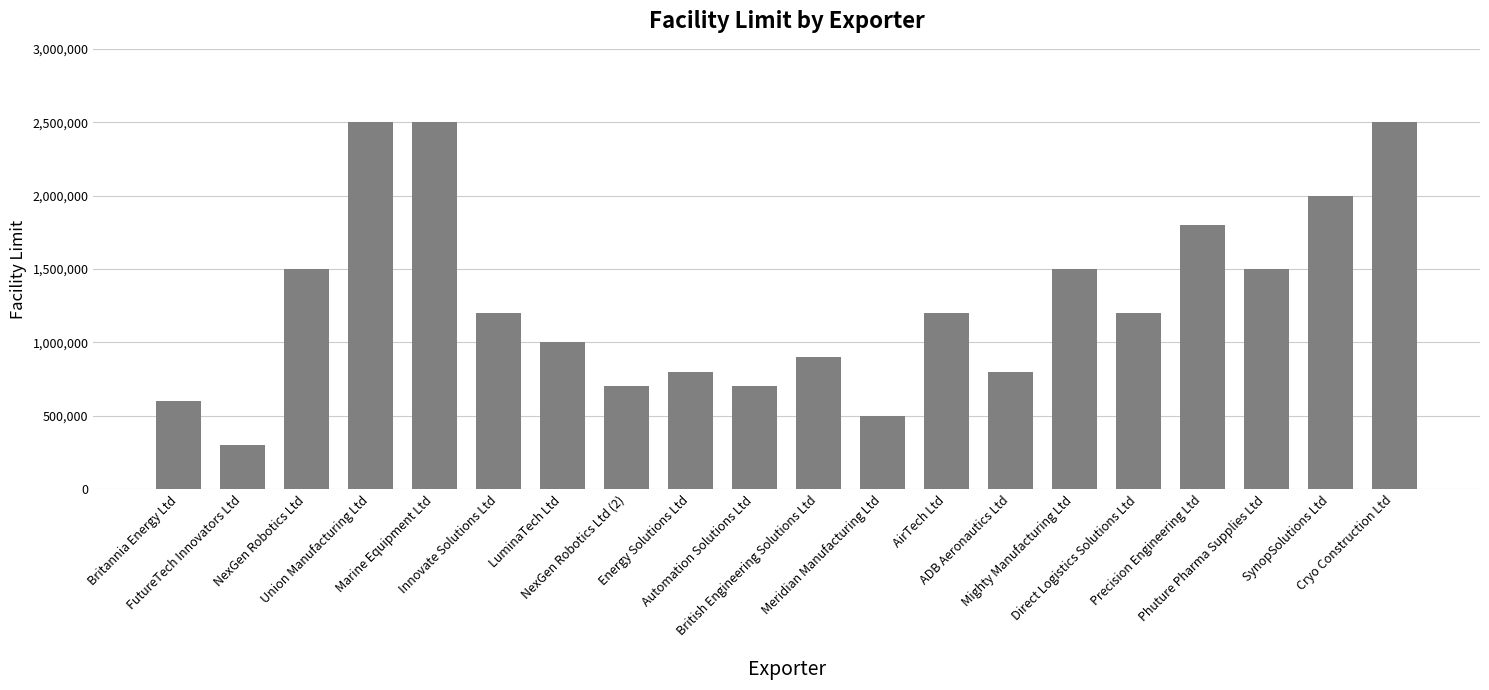

What is the minimum value shown in the chart?

300000